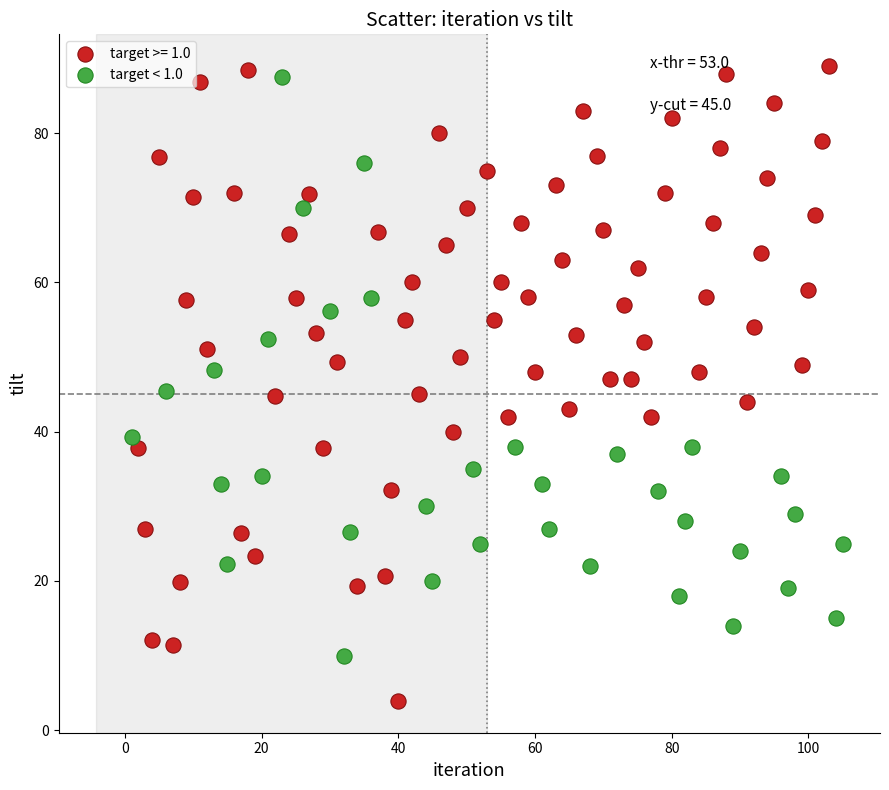

Which series contains the lowest Y value?

target >= 1.0